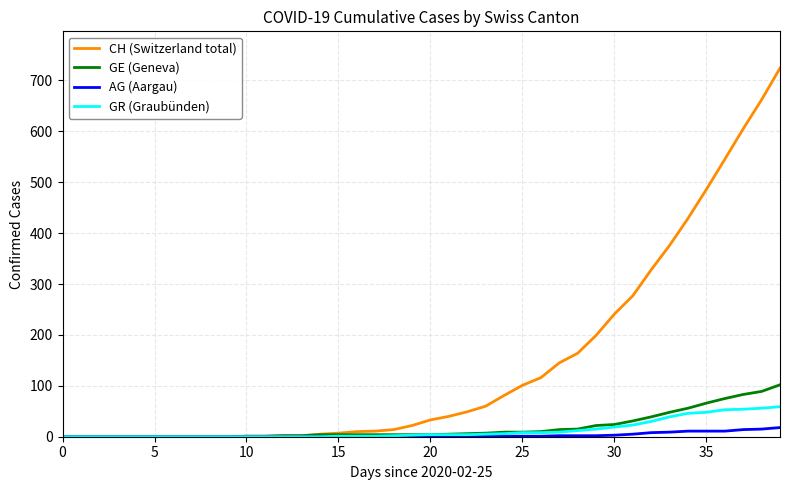

Rank the series by their maximum value, from lowest to highest.

AG (Aargau), GR (Graubünden), GE (Geneva), CH (Switzerland total)